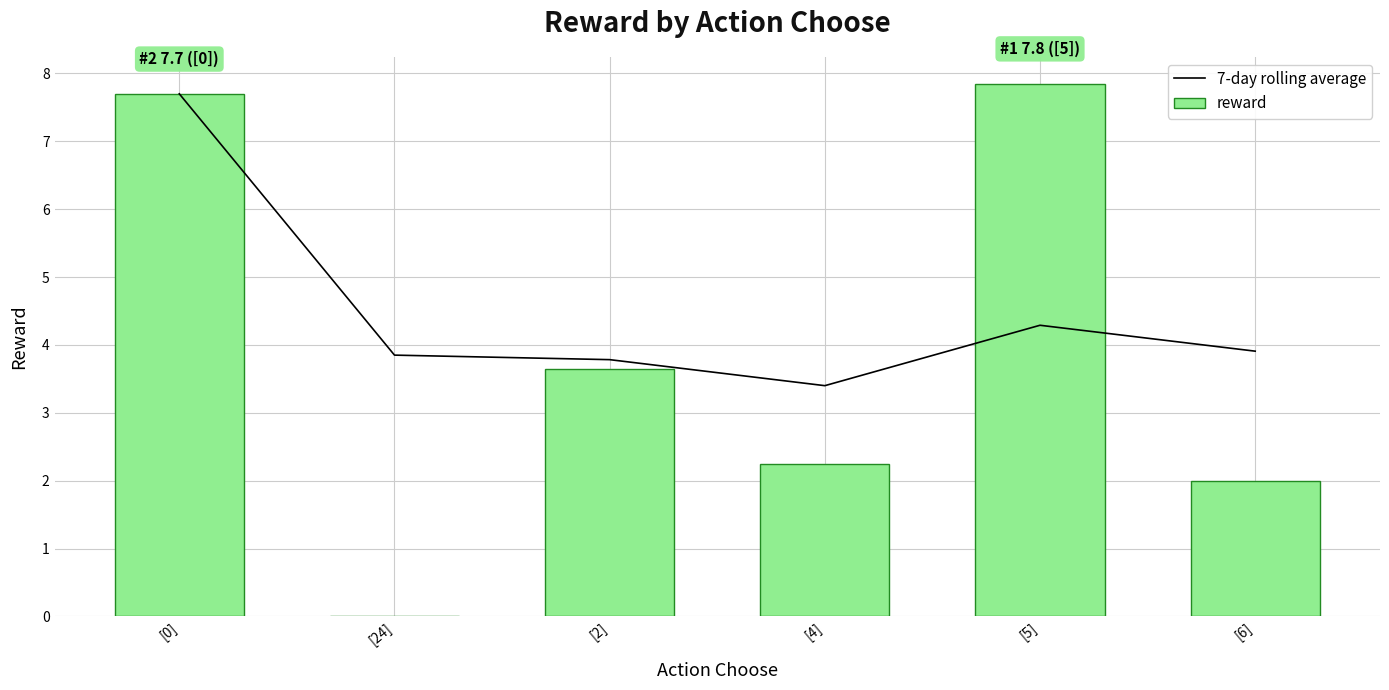

Count the number of categories in the chart.

6